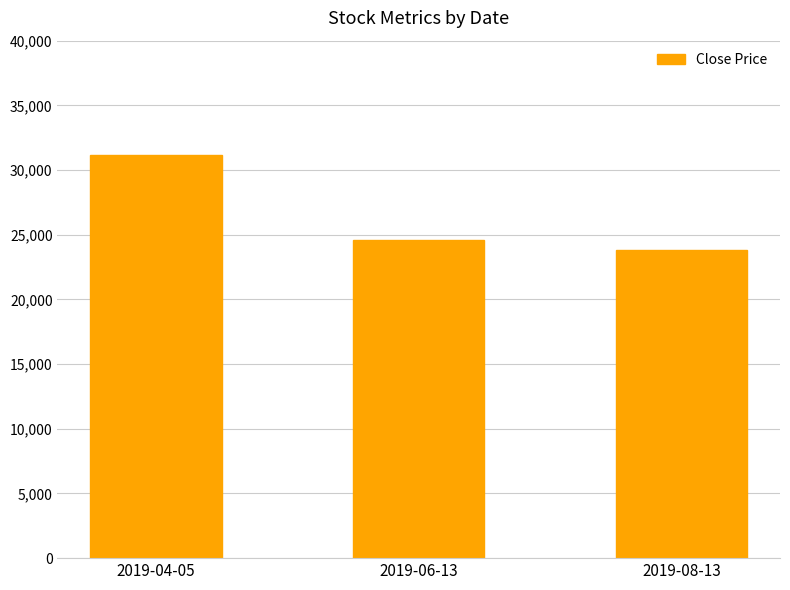

Between 2019-04-05 and 2019-08-13, which is larger?

2019-04-05